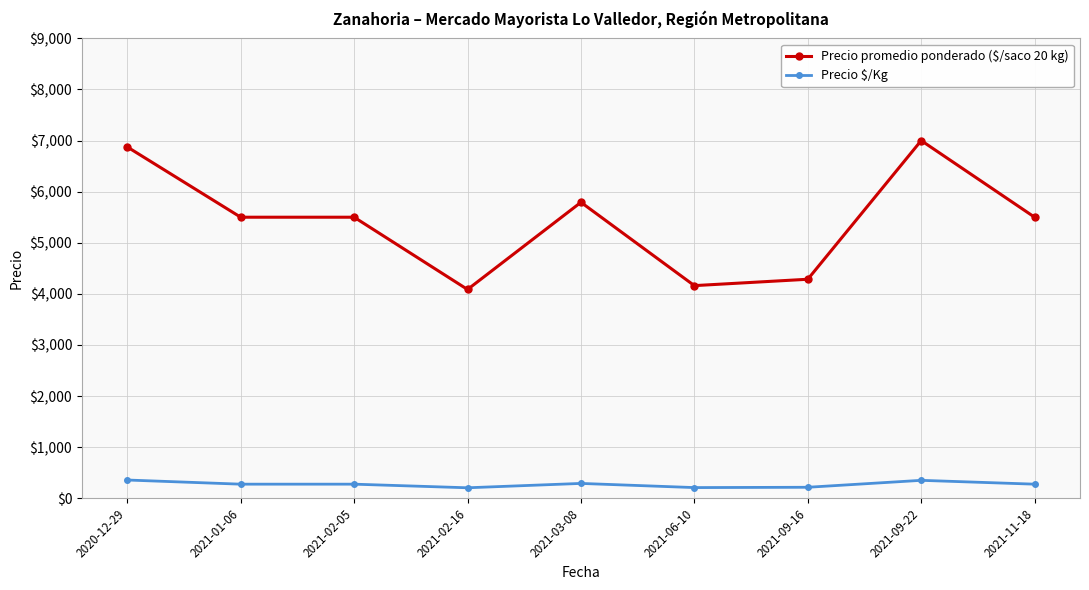

True or false: Precio promedio ponderado ($/saco 20 kg) has more than 1 points higher than both neighbors.

True